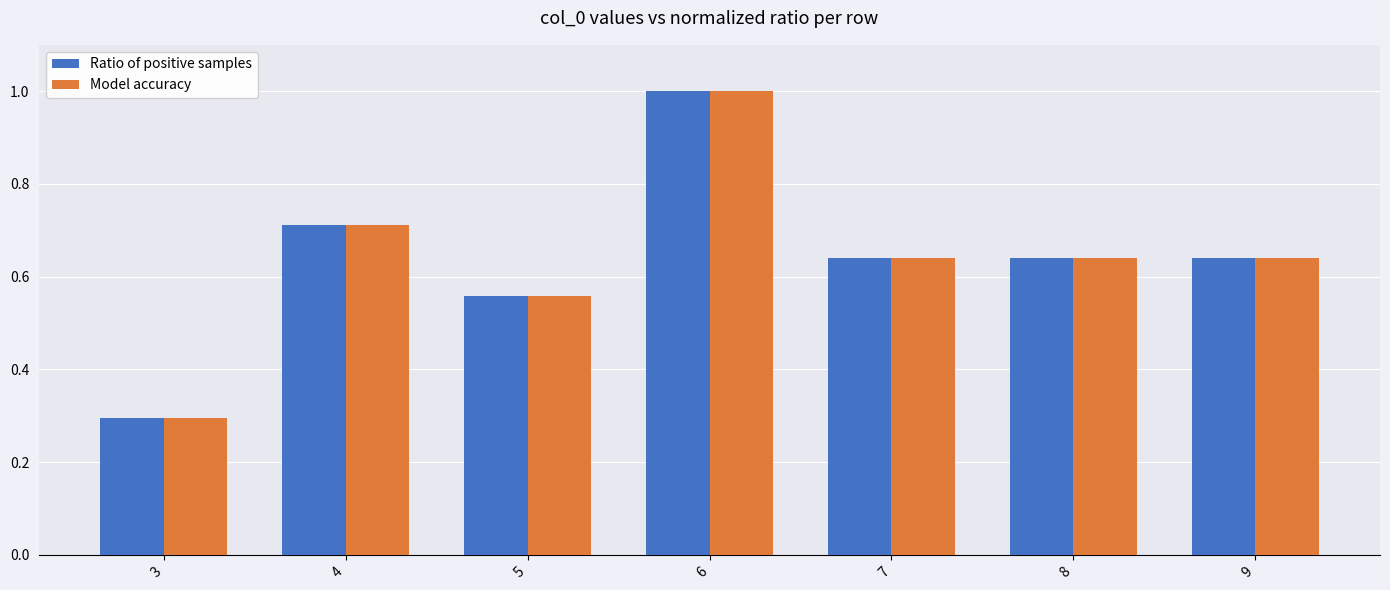

Where is Ratio of positive samples nearest to the value 0?

3